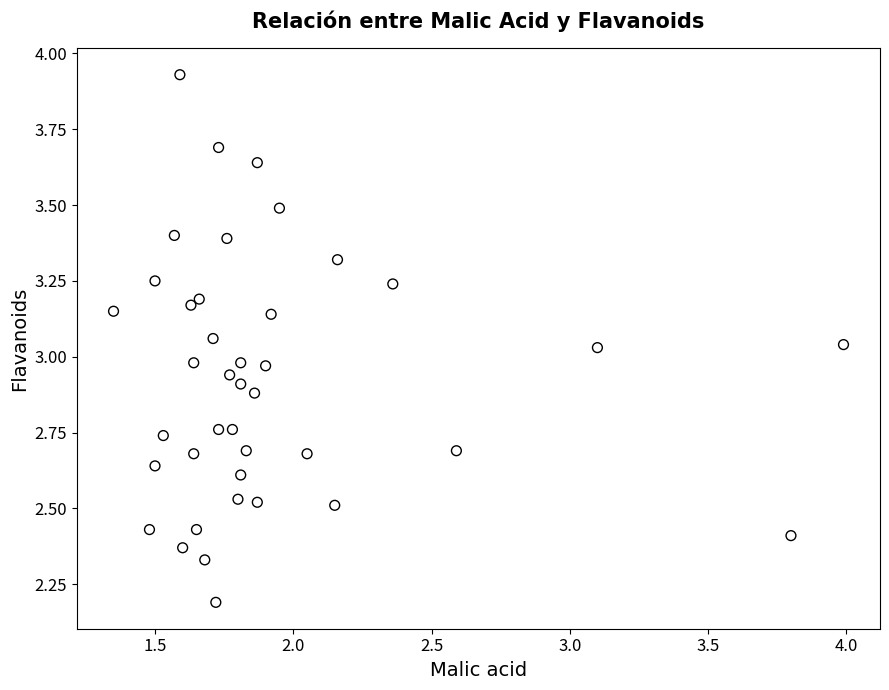

What is the range of Y values (max minus min)?

1.7